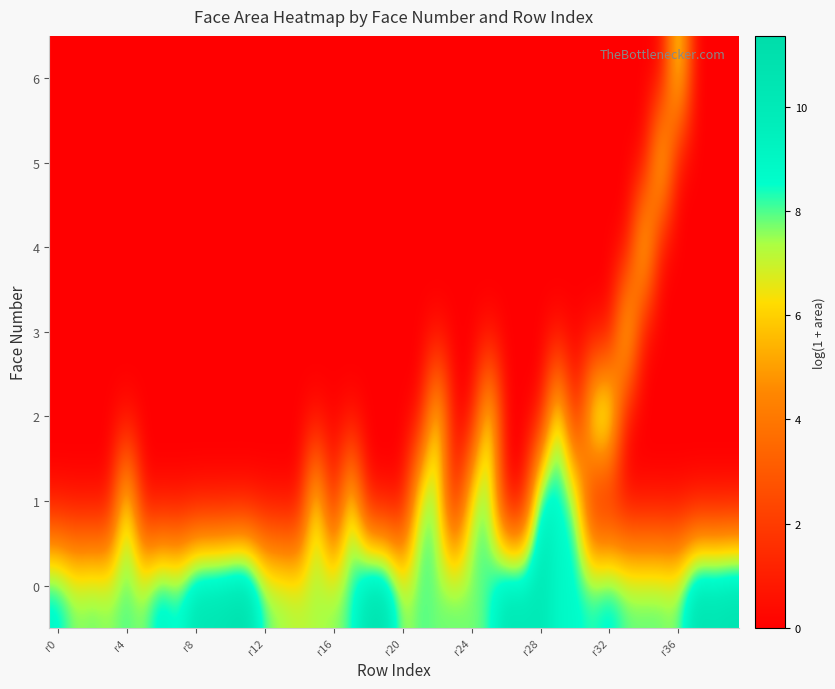

At which category is the sum across all series the highest?

29